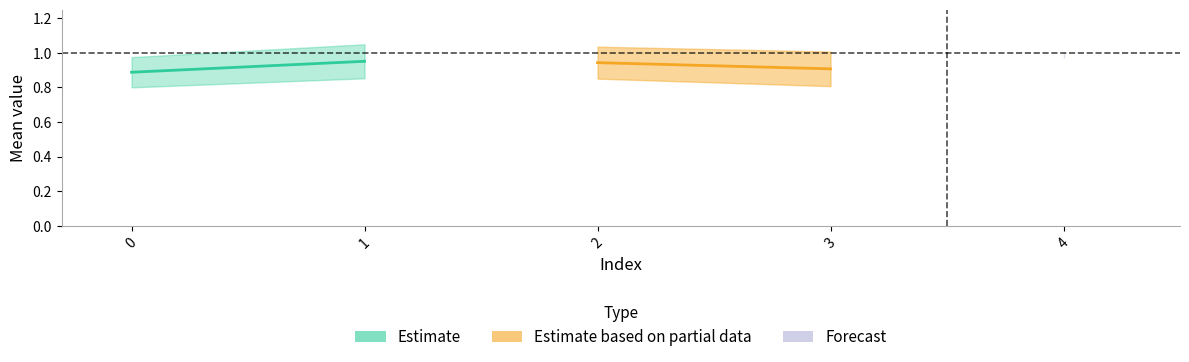

True or false: mean and std intersect in this chart.

False